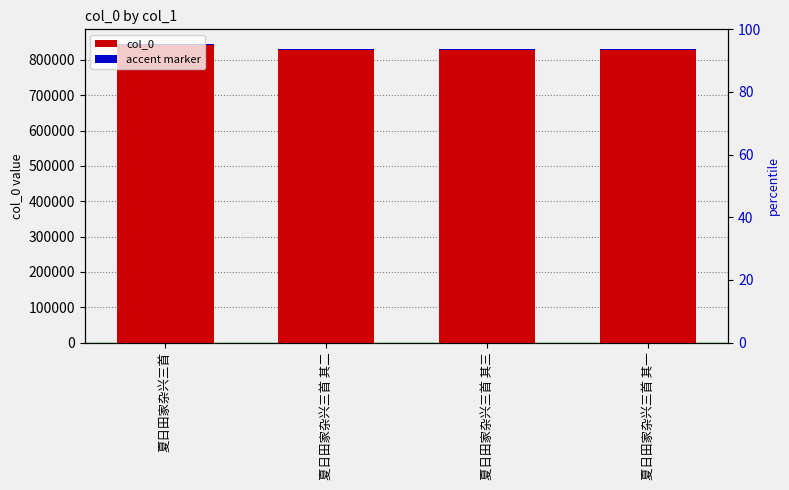

How many bars are there in each group?

2